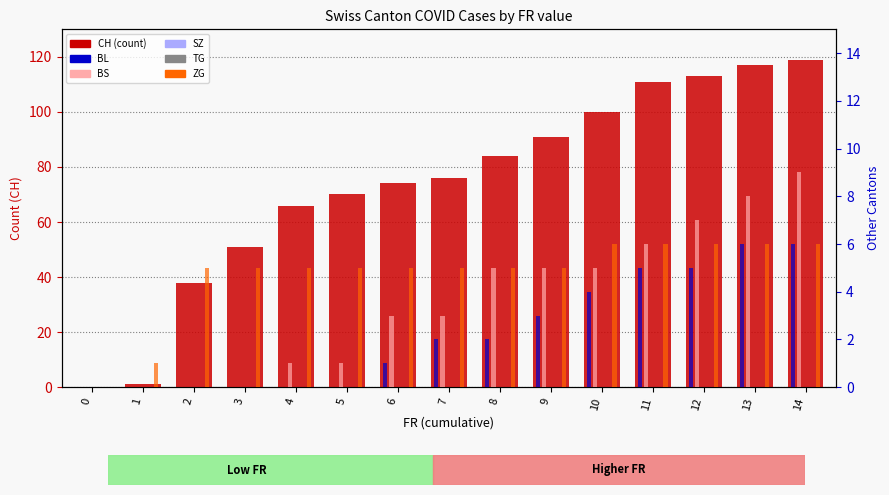

How many bars are there in total?

90